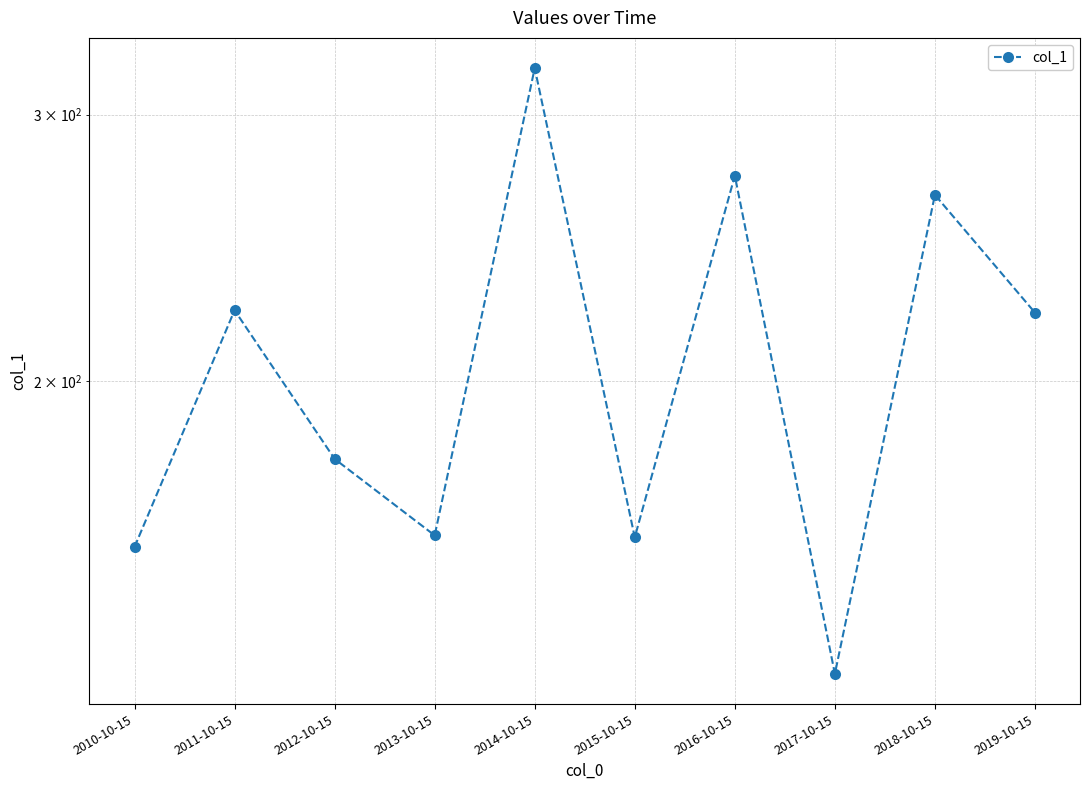

The value at 2014-10-15 is 322.0. True or false?

True